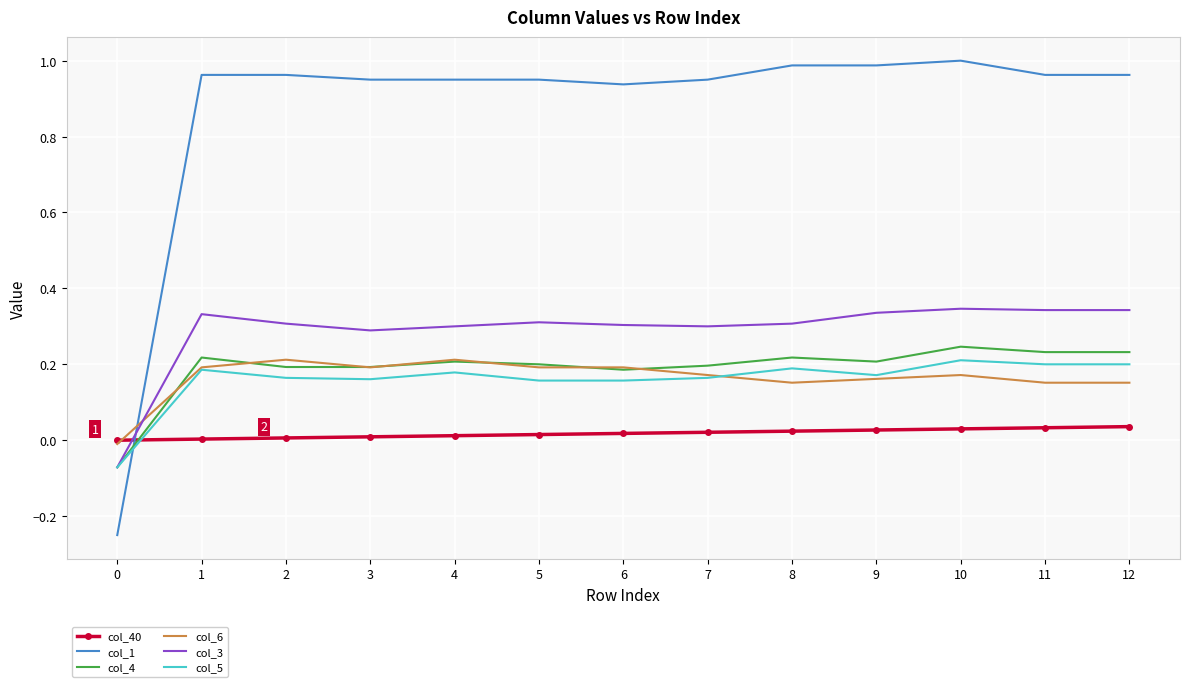

True or false: col_6 and col_1 cross at least once.

True